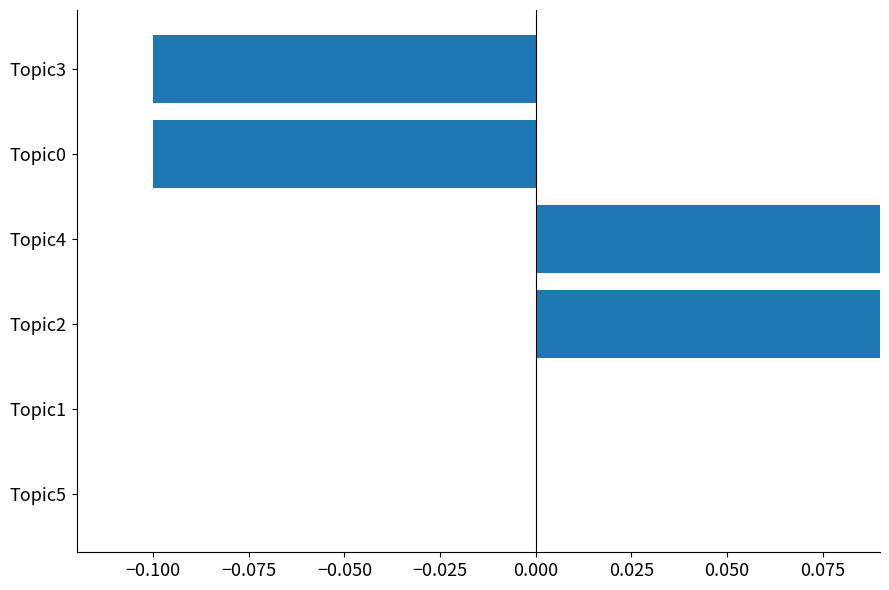

What is the greatest value displayed?

0.1